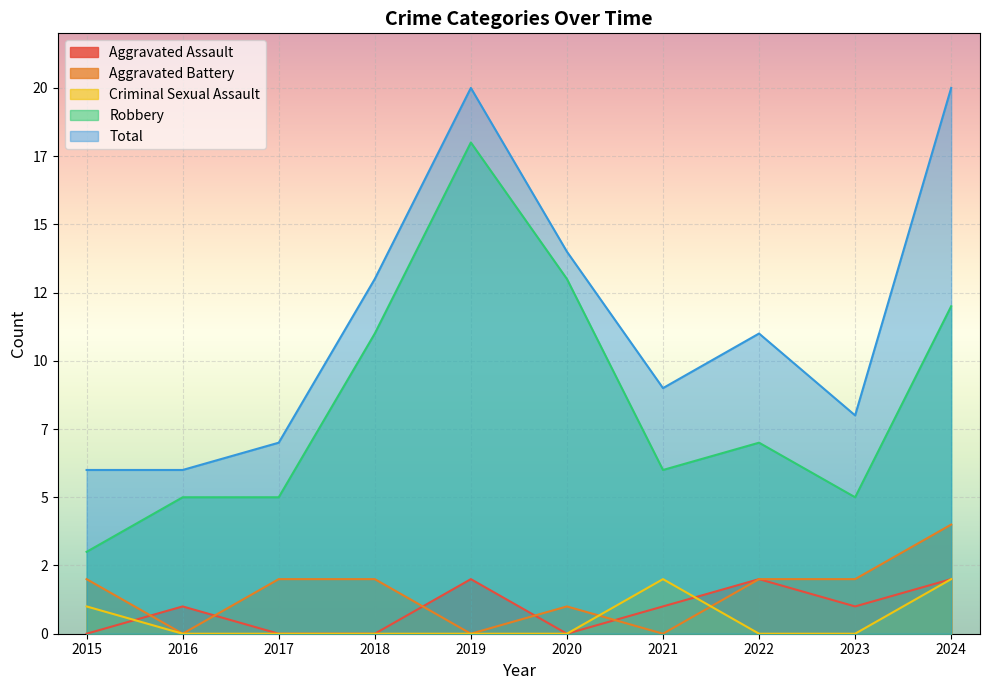

After their last crossing, which series has the higher values: Aggravated Battery or Aggravated Assault?

Aggravated Assault